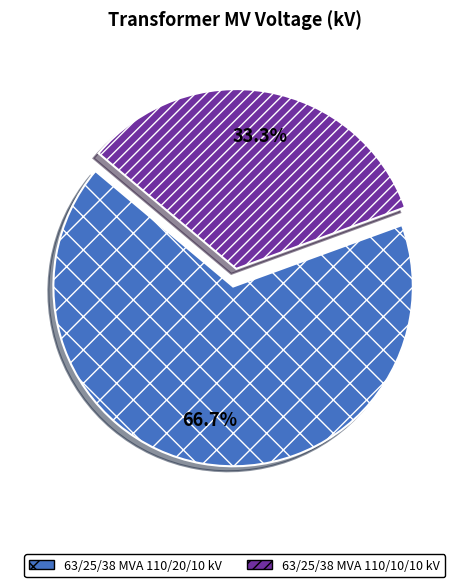

Which category accounts for the majority?

63/25/38 MVA 110/20/10 kV